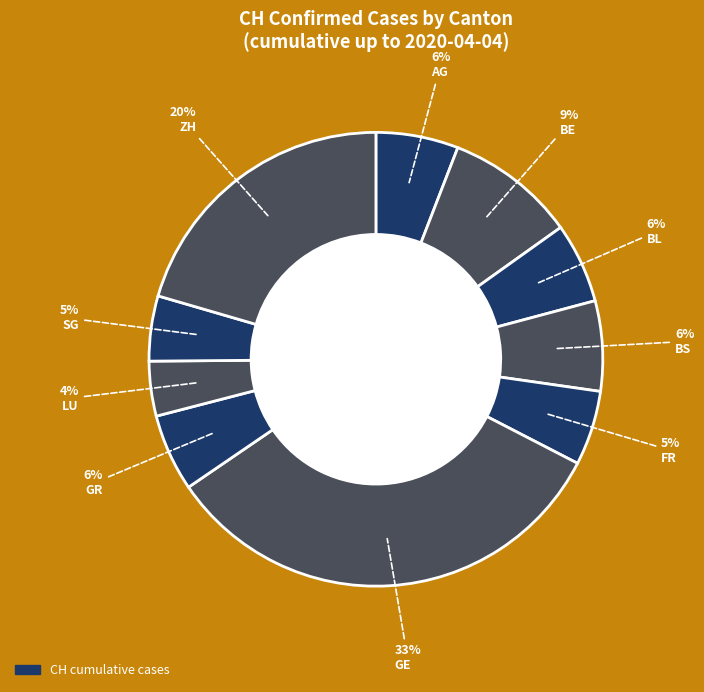

Rank the categories by value from lowest to highest.

LU, SG, FR, GR, BL, AG, BS, BE, ZH, GE